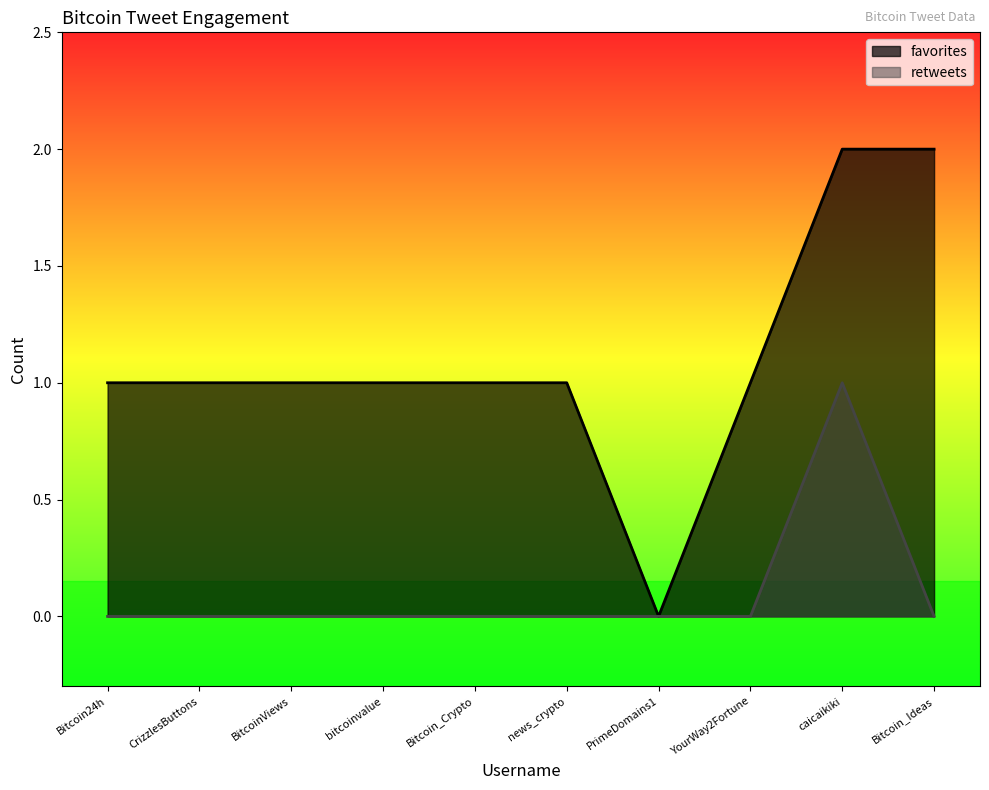

What value does the favorites series have at YourWay2Fortune?

1